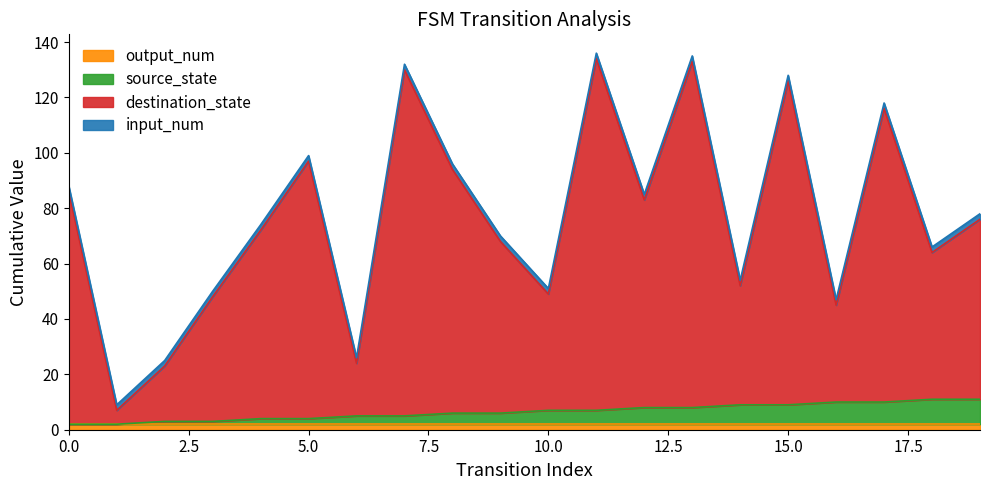

Which series has the largest range (max minus min)?

destination_state